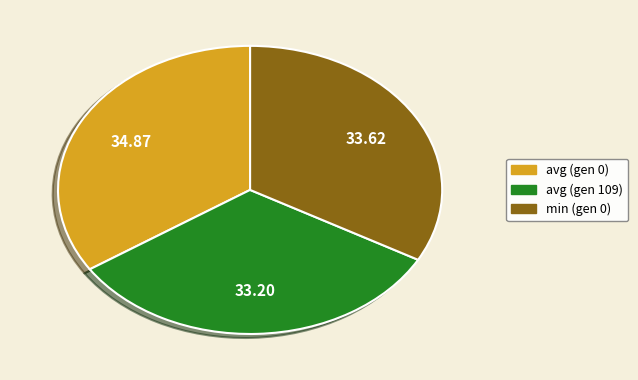

How many segments does this pie chart have?

3